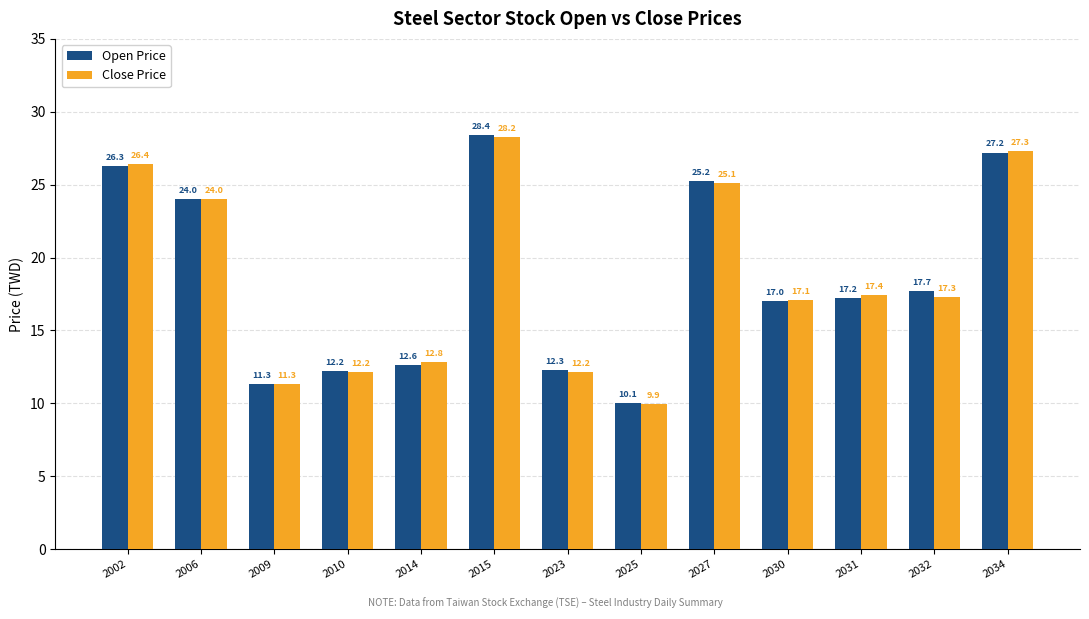

Is it true that Open Price equals 26.3 at 2002?

True